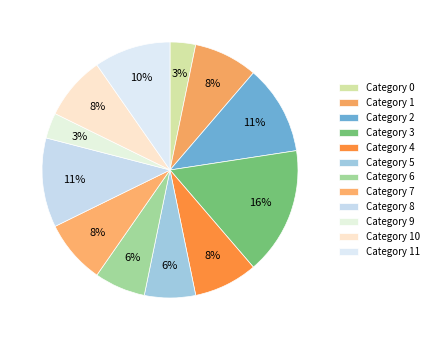

To the nearest percent, what is the difference between the largest and smallest slice percentages?

13%